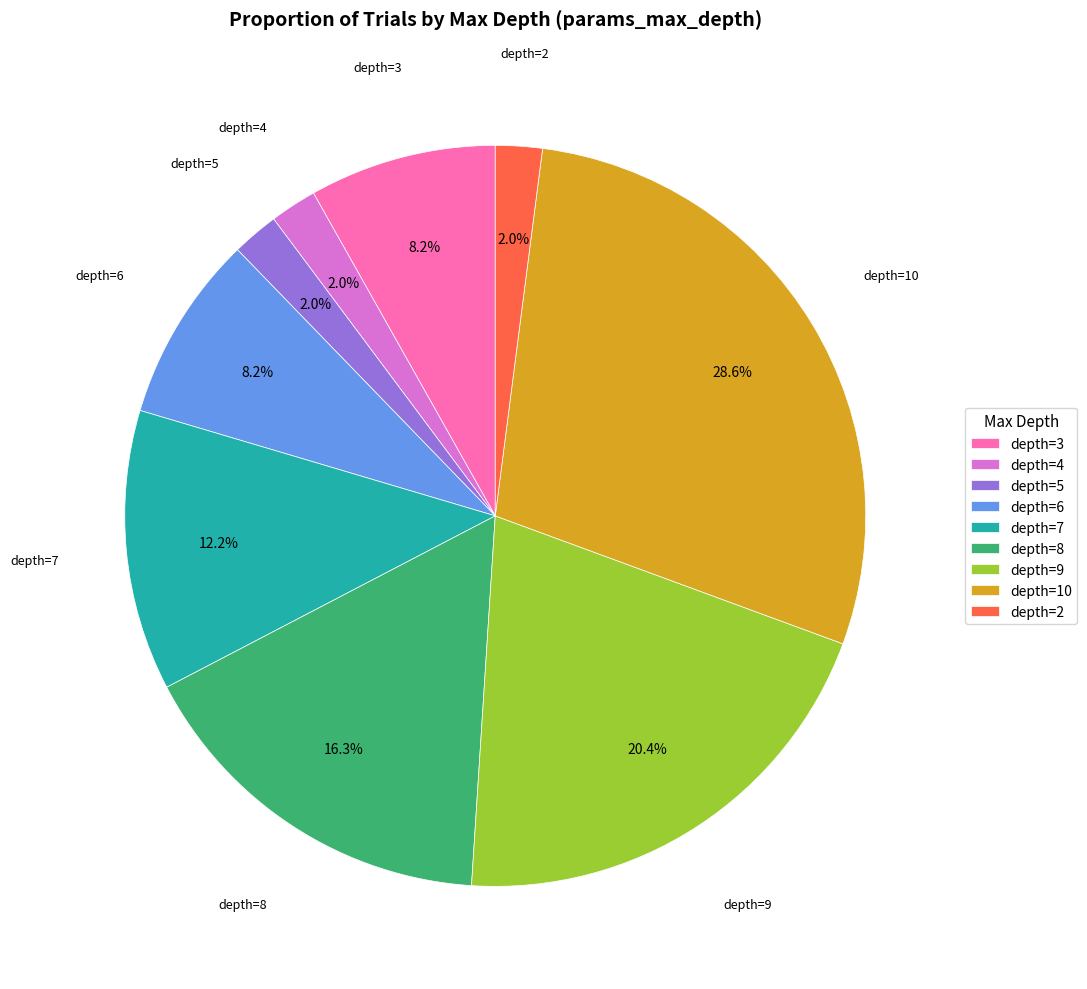

Does any single category account for the majority?

No